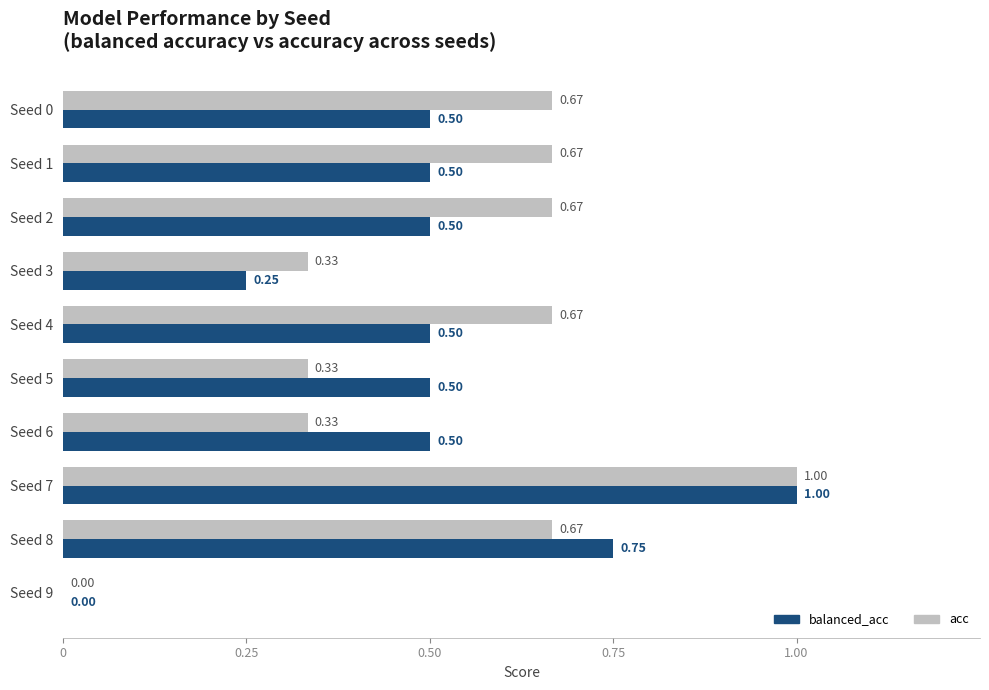

What is the maximum value shown in the chart?

1.0